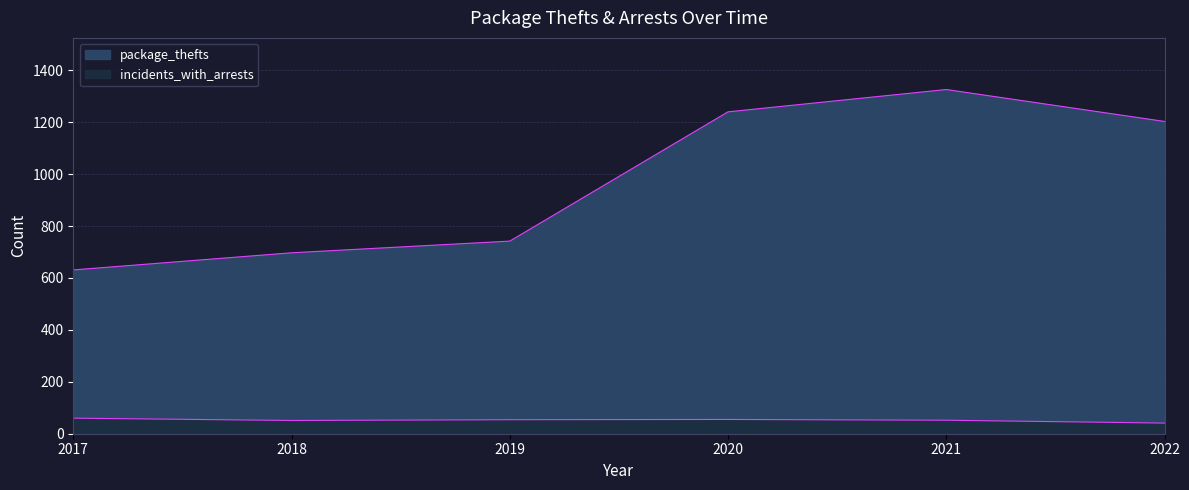

Rank the series by their maximum value, from highest to lowest.

package_thefts, incidents_with_arrests